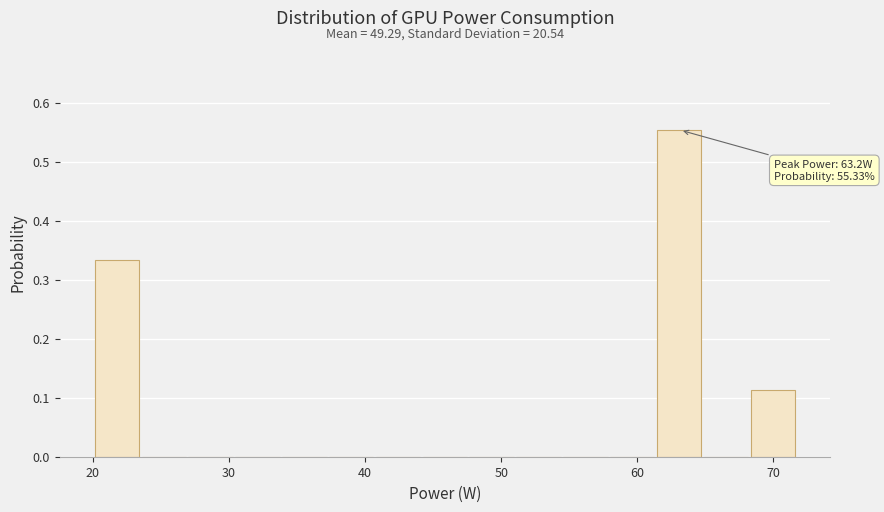

Read against the x-axis, roughly where is the centre of the tallest bar?

63